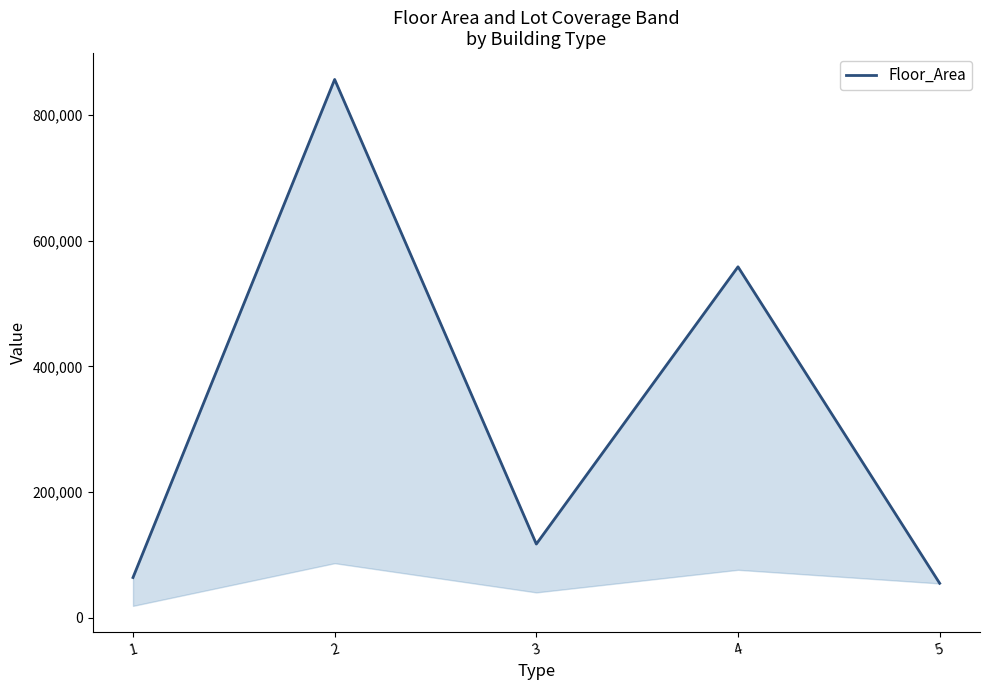

What is the value of the 4th point from the left?

558494